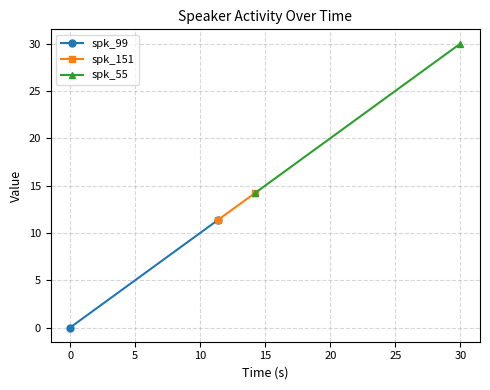

Reading right to left, what are all the values shown in this chart?

spk_99: 11.4	0.0
spk_151: 14.2	11.4
spk_55: 30.0	14.2